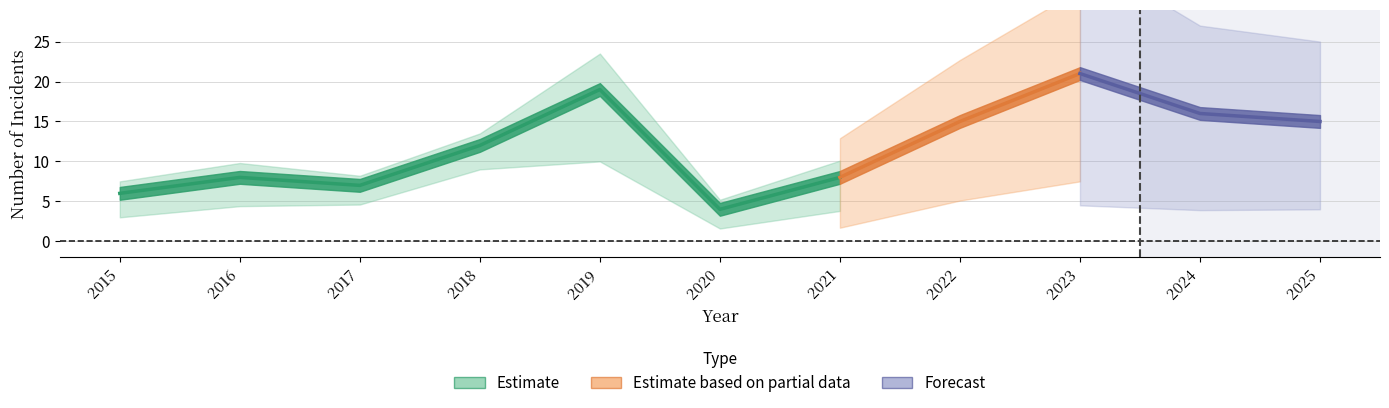

Is this an area chart (filled region under the line)?

No